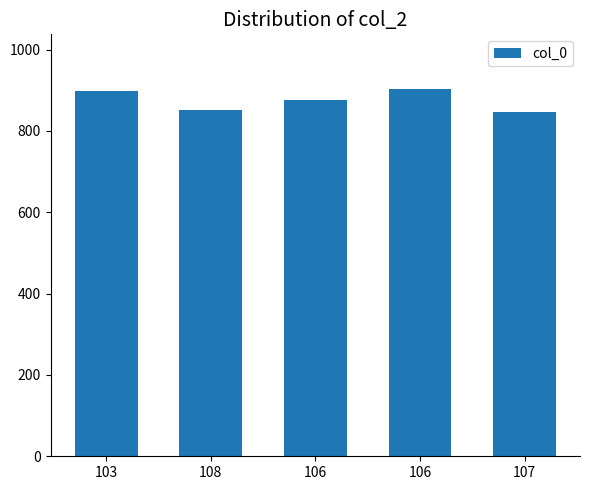

Which label corresponds to the largest value in the chart?

106